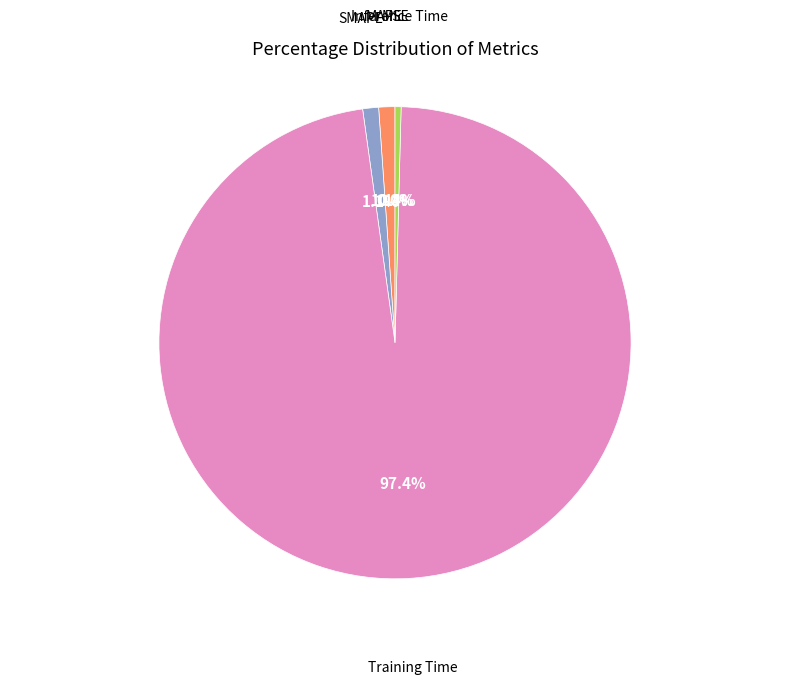

Rank the categories by value from highest to lowest.

Training Time, MAPE, SMAPE, Inference Time, MSE